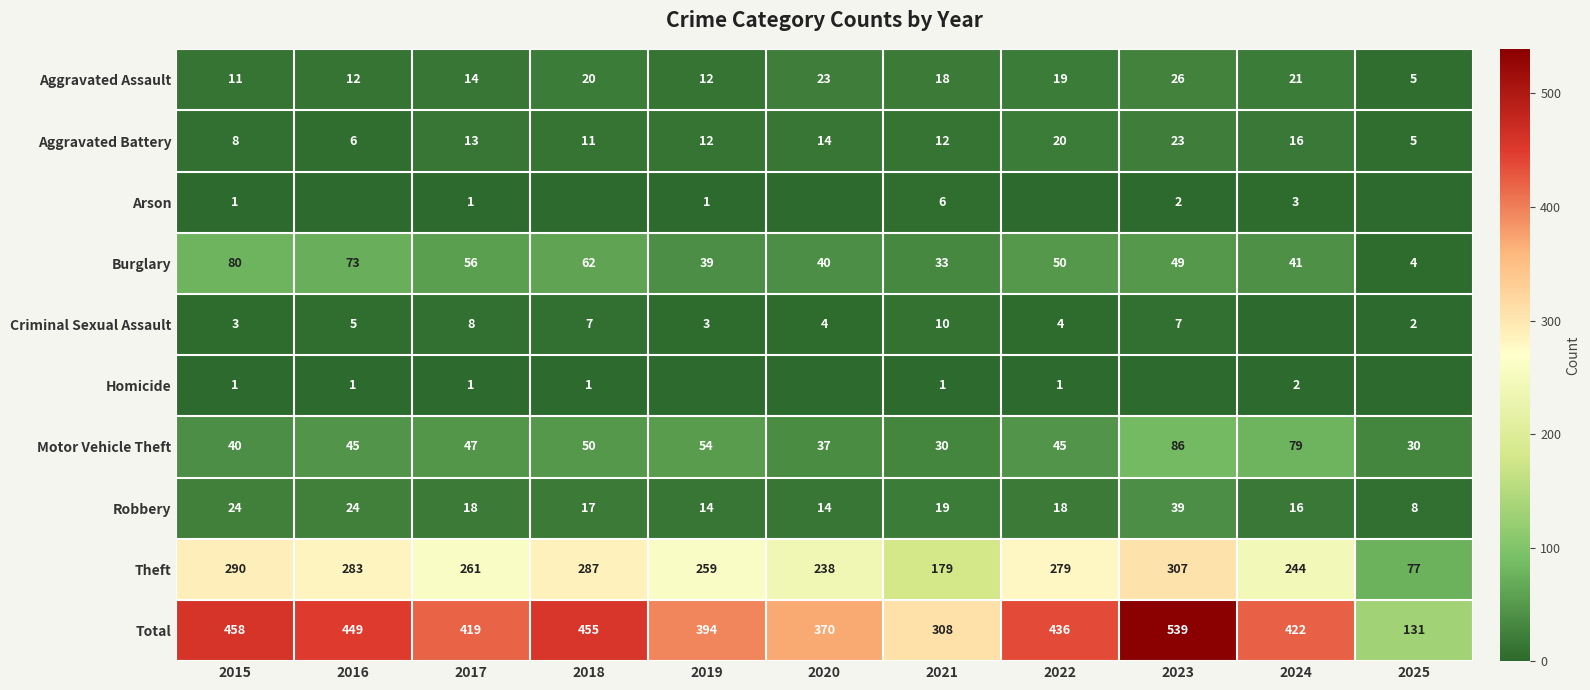

Where does the Aggravated Battery series first go above 12?

2017